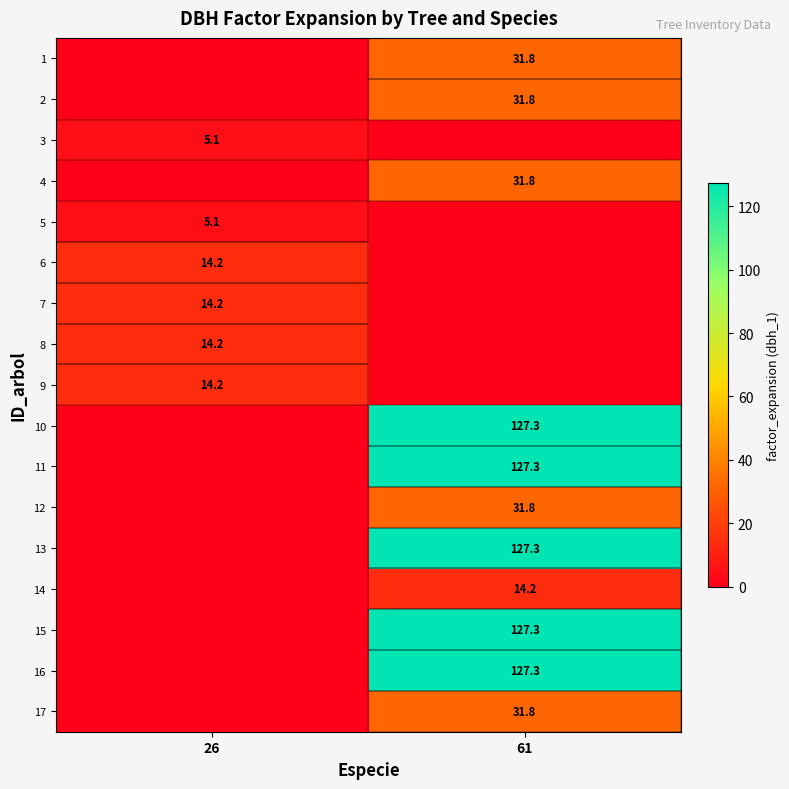

The value of 17 at 61 is 53.6. True or false?

False